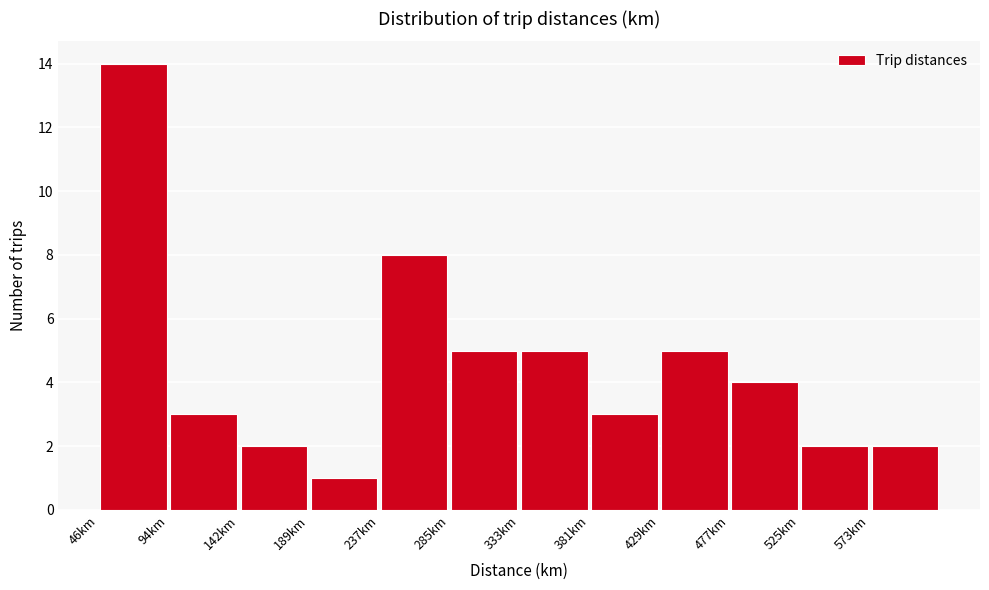

How tall is the bar that spans 575 to 620 on the x-axis? Neither the bar edges nor the heights are printed on the chart, so give them approximately, as read against the axes.

2